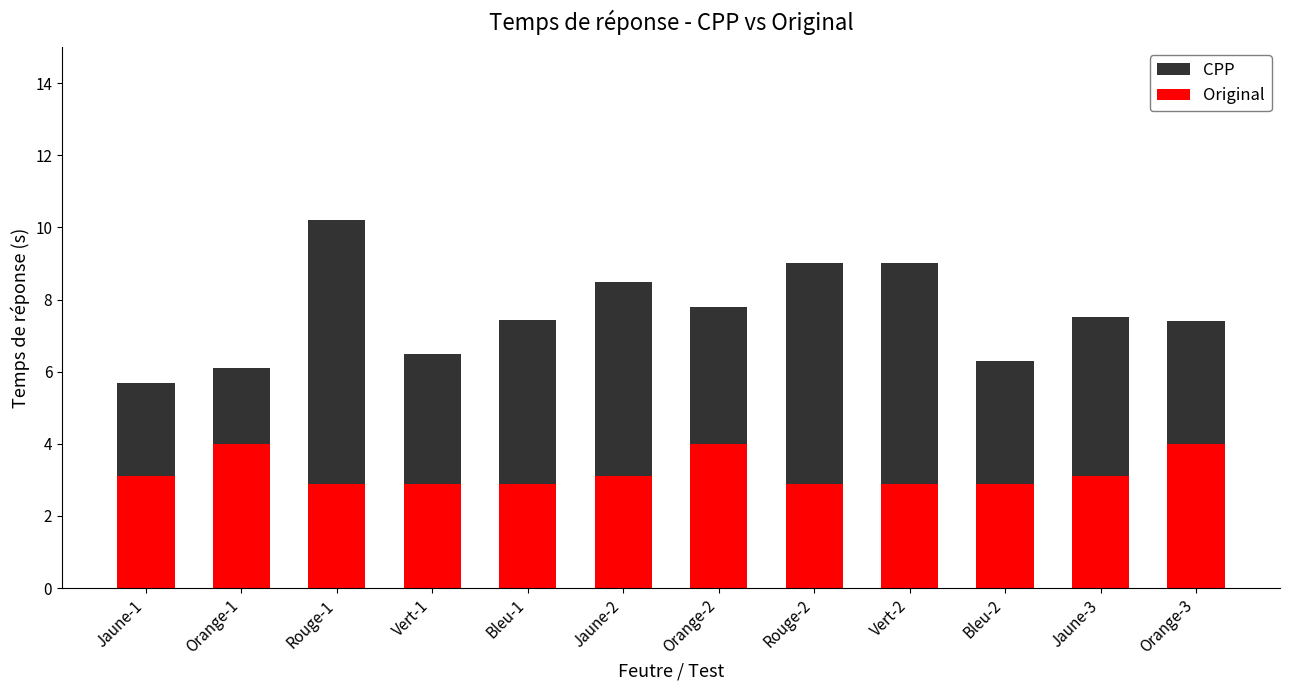

What is the difference between the maximum and minimum values in the Original series?

1.1